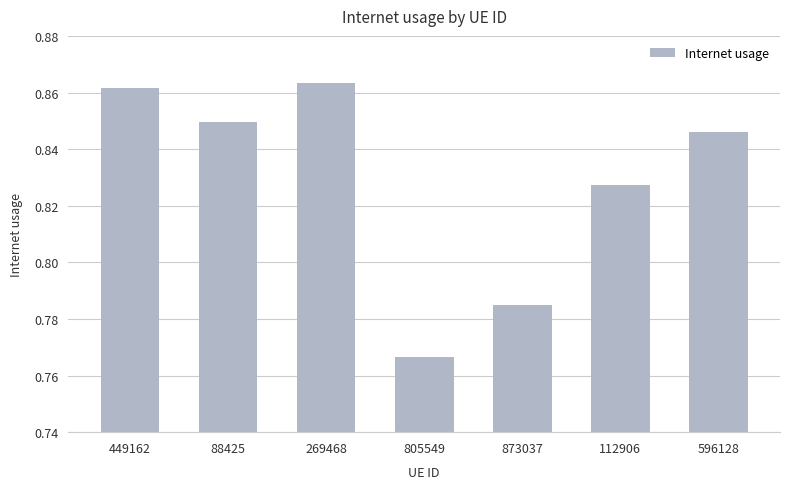

List the labels in order of value, smallest first.

805549, 873037, 112906, 596128, 88425, 449162, 269468